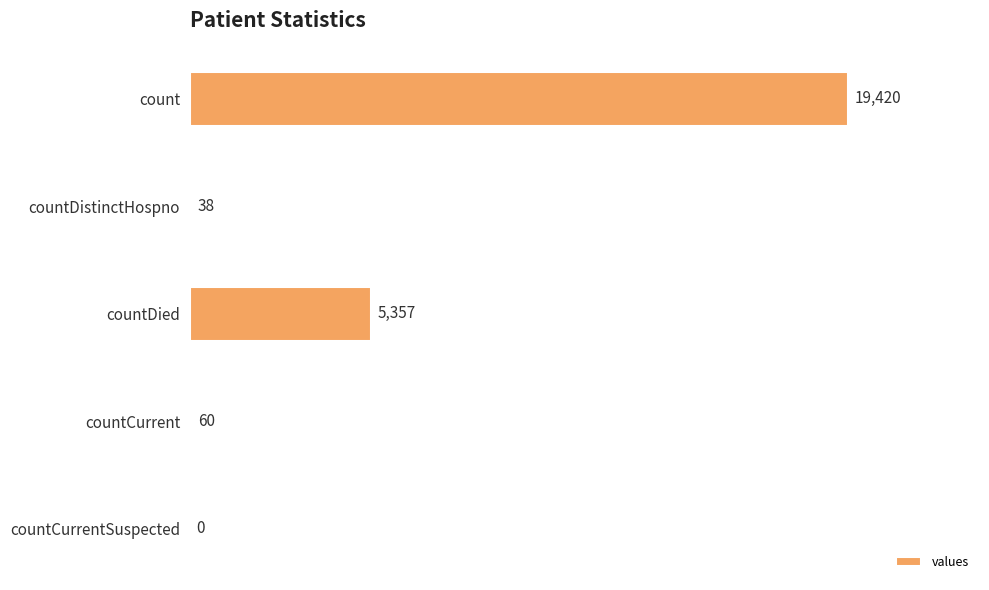

True or false: the data shows 0 at countCurrentSuspected.

True